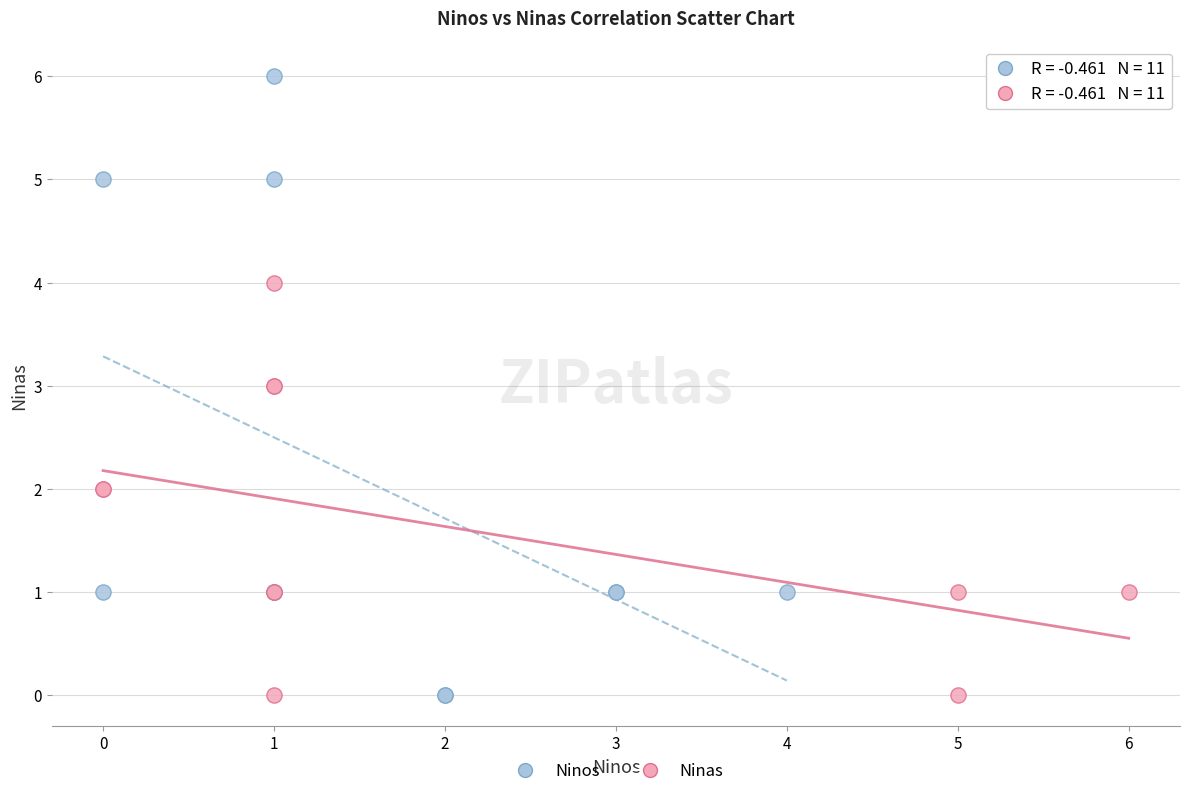

Which series contains the highest Y value?

Ninos